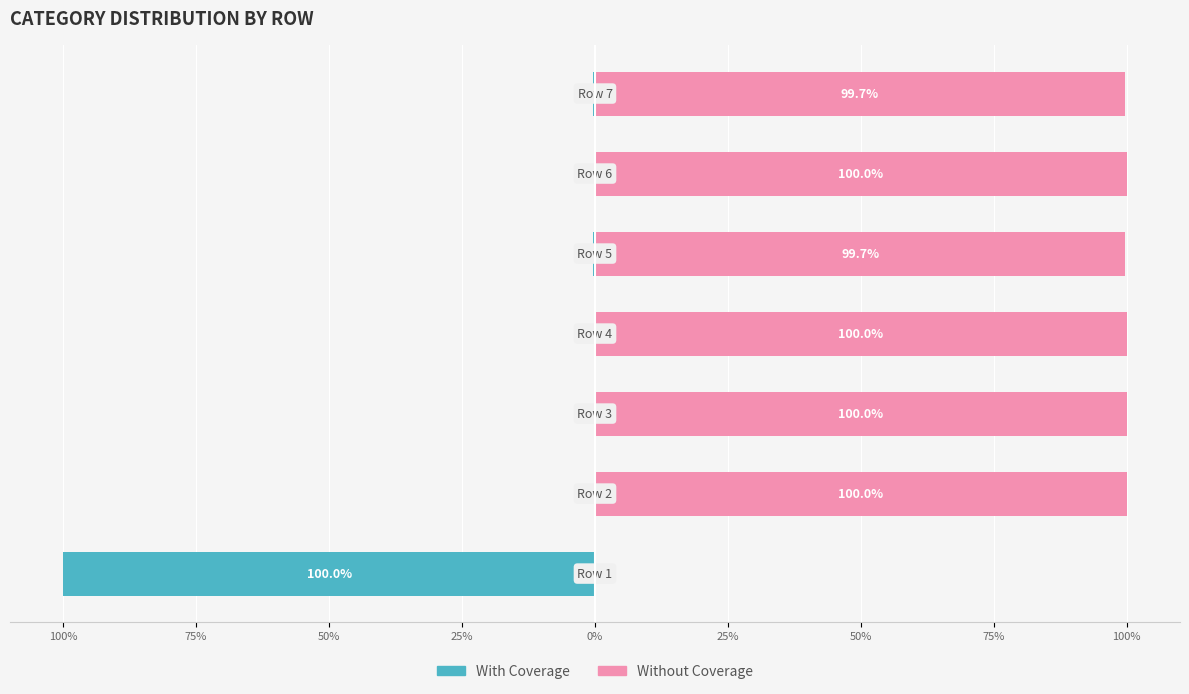

What is the difference between the maximum and second lowest values in the Without Coverage series?

0.3